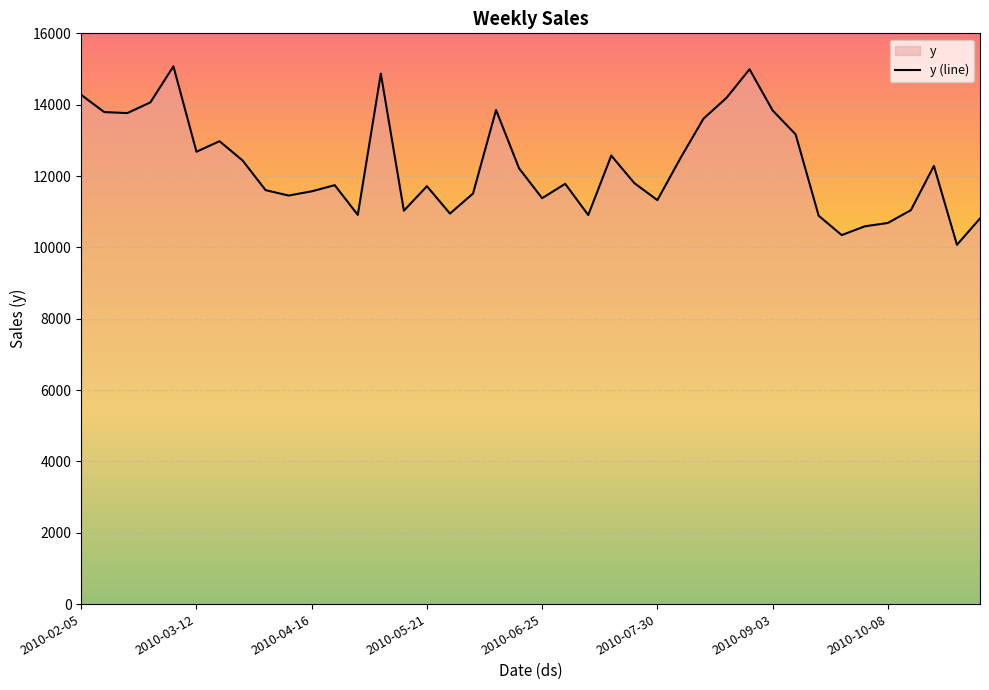

Read the value at 2010-02-05.

14273.0